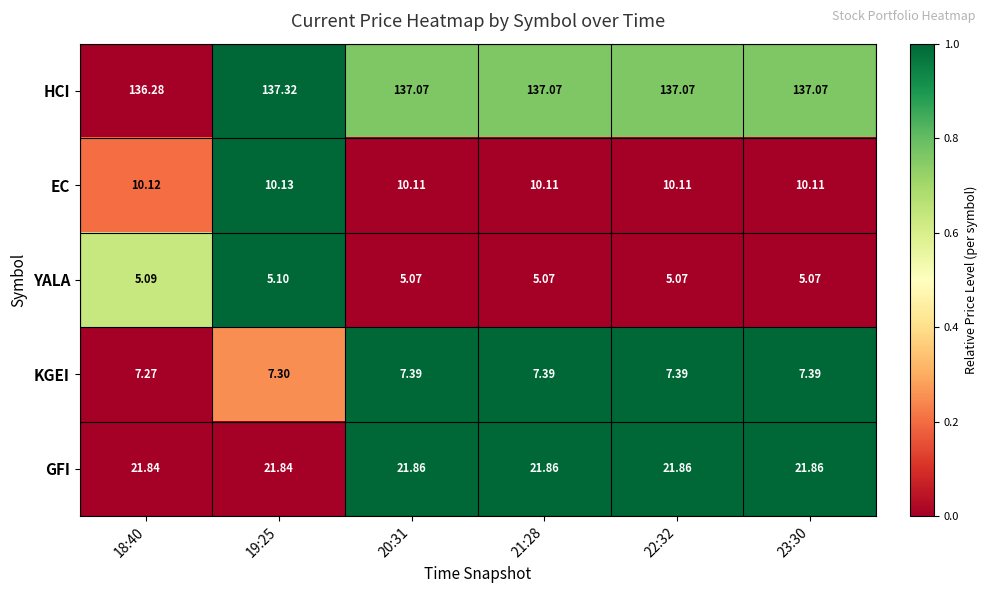

Rank the series by their maximum value, from highest to lowest.

HCI, GFI, EC, KGEI, YALA